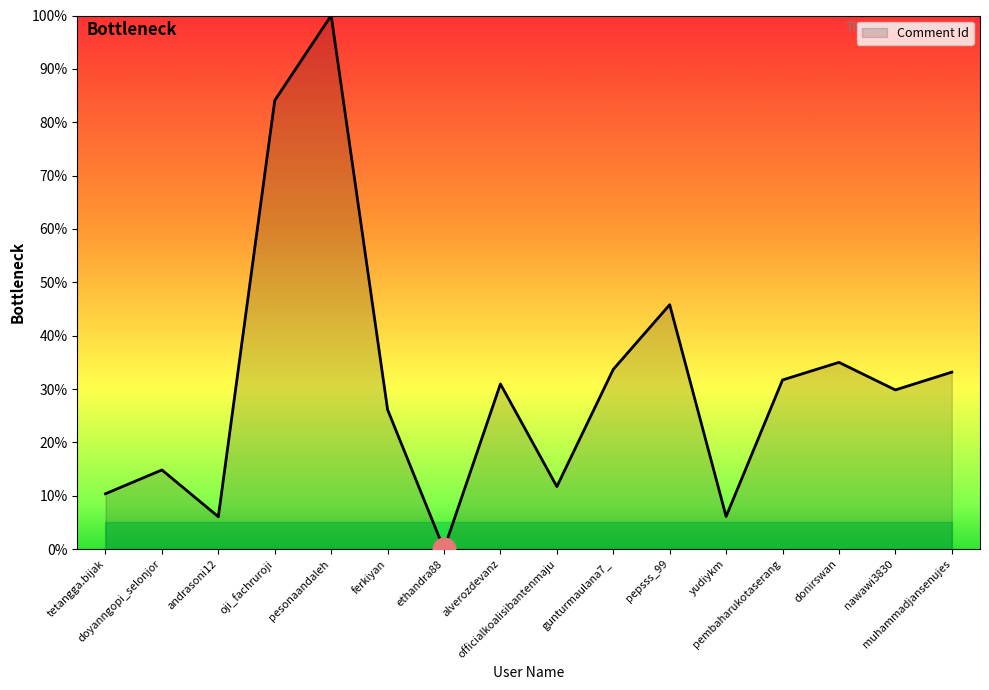

Approximately how many times larger is the value at muhammadjansenujes compared to oji_fachruroji?

0.4